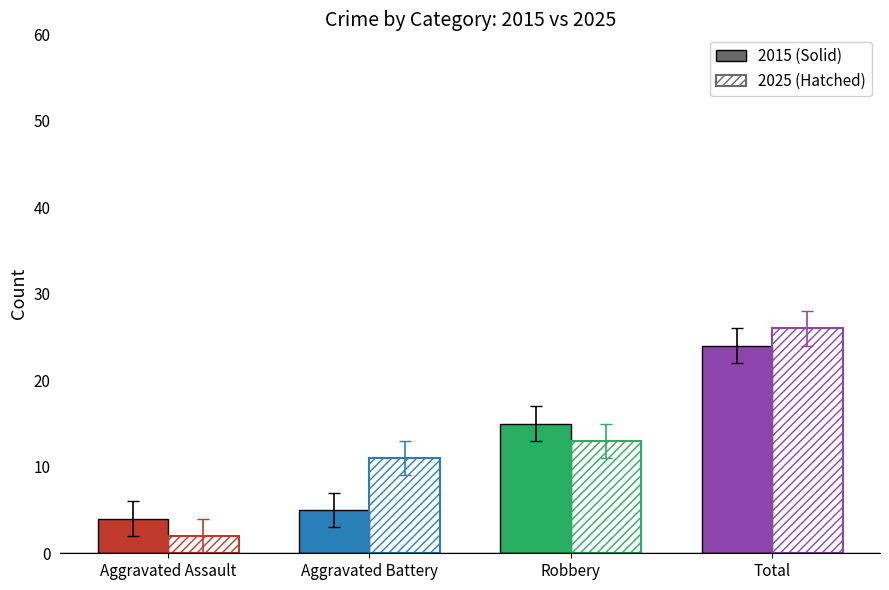

Reading right to left, extract all data points from this chart.

Solid: Total=24	Robbery=15	Aggravated Battery=5	Aggravated Assault=4
Hatched: Total=26	Robbery=13	Aggravated Battery=11	Aggravated Assault=2